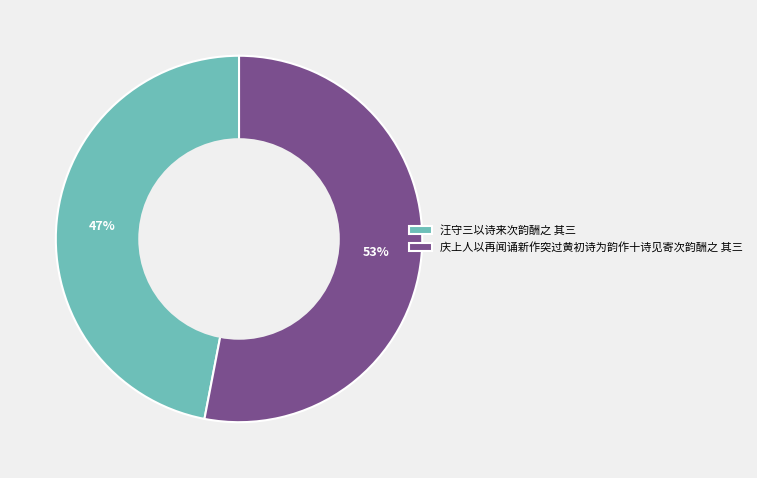

The 汪守三以诗来次韵酬之 其三 slice represents 47% of the pie. True or false?

True